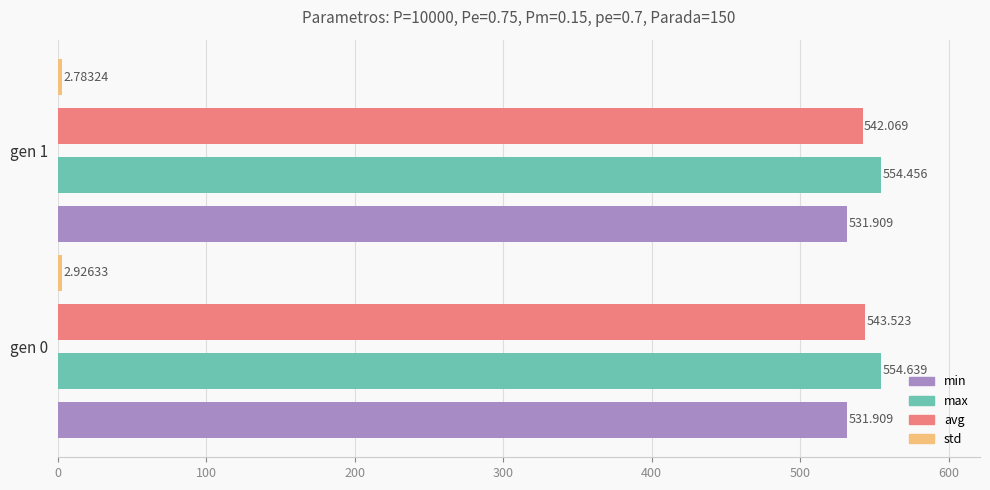

The value of min at gen 1 is 710.2. True or false?

False